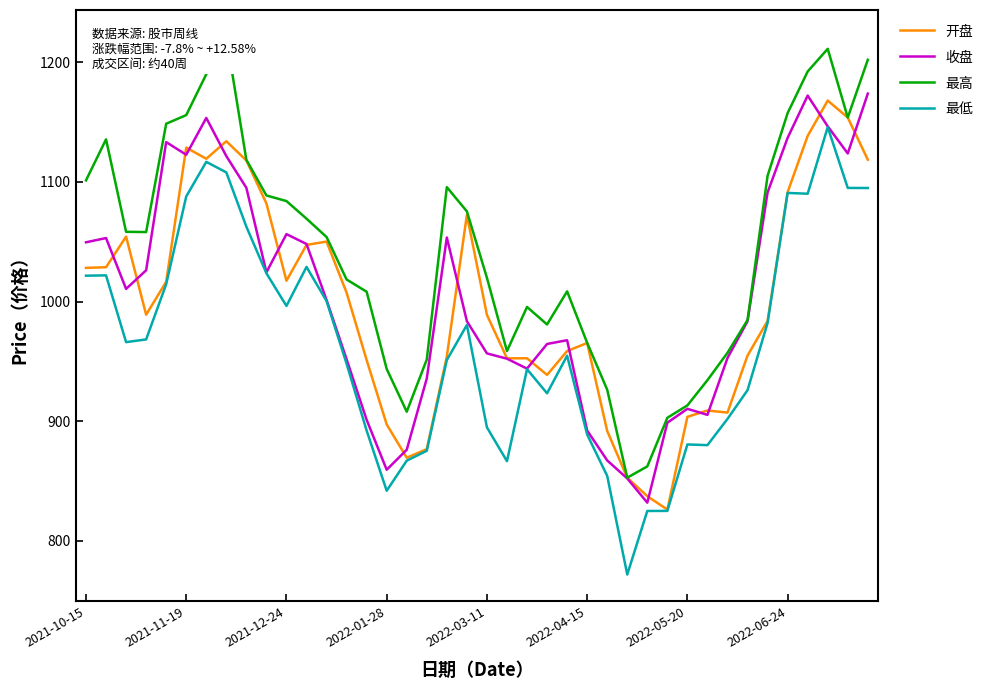

What is the sum of all 开盘 values?

39934.7